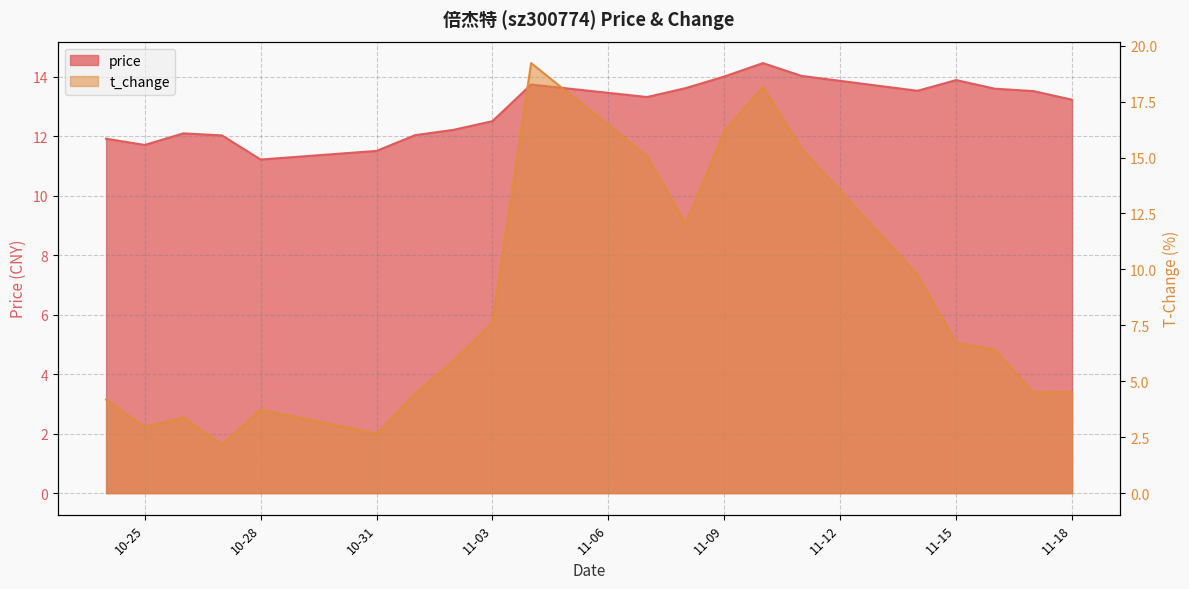

Reading right to left, what are all the values shown in this chart?

price: 13.2	13.5	13.6	13.9	13.5	14.0	14.4	14.0	13.6	13.3	13.7	12.5	12.2	12.0	11.5	11.2	12.0	12.1	11.7	11.9
t_change: 4.5	4.5	6.4	6.7	9.8	15.4	18.1	16.2	12.0	15.1	19.2	7.6	5.9	4.4	2.7	3.7	2.2	3.4	3.0	4.2